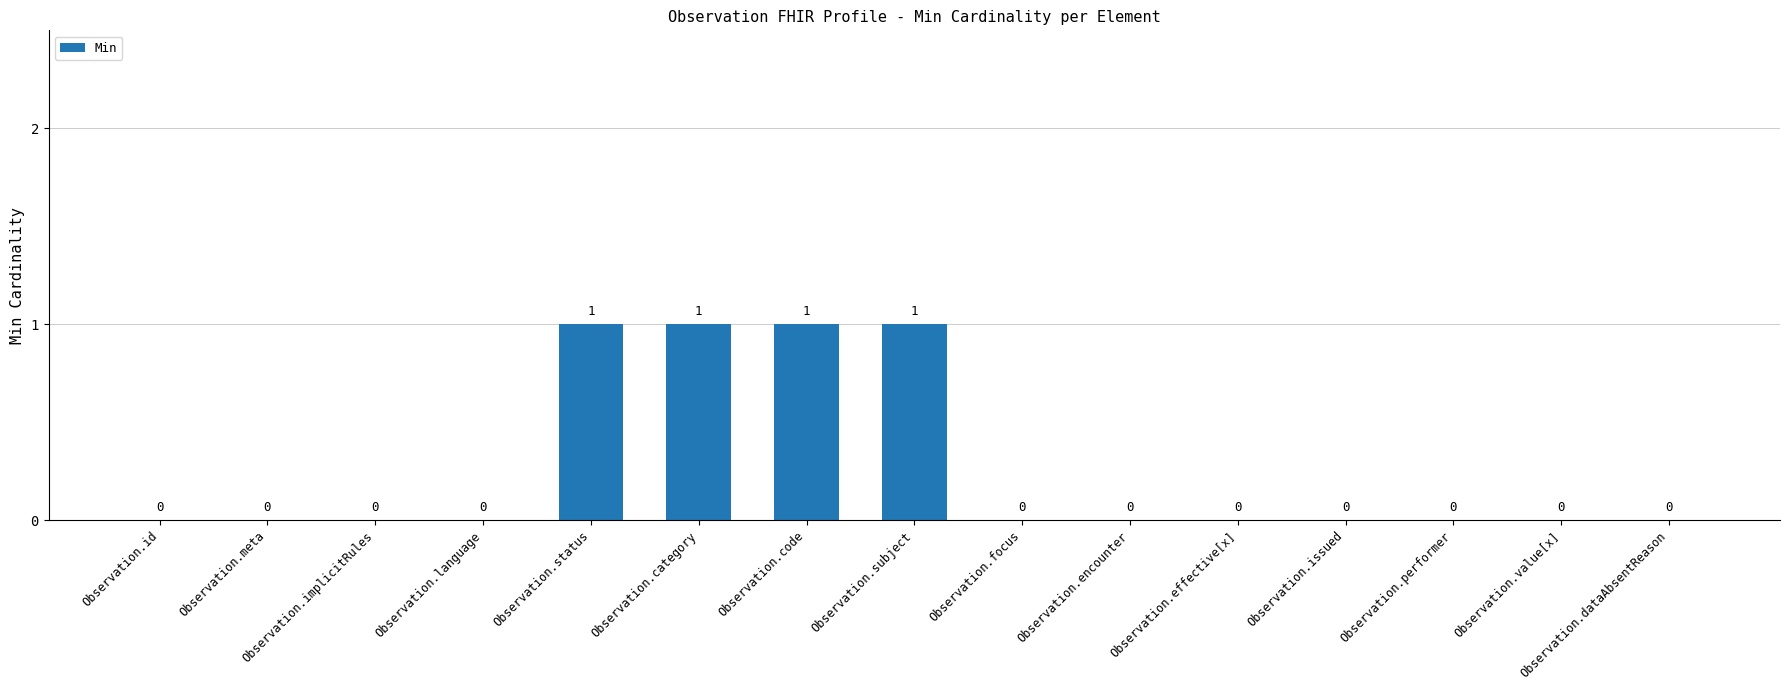

Does the chart contain stacked bars?

No